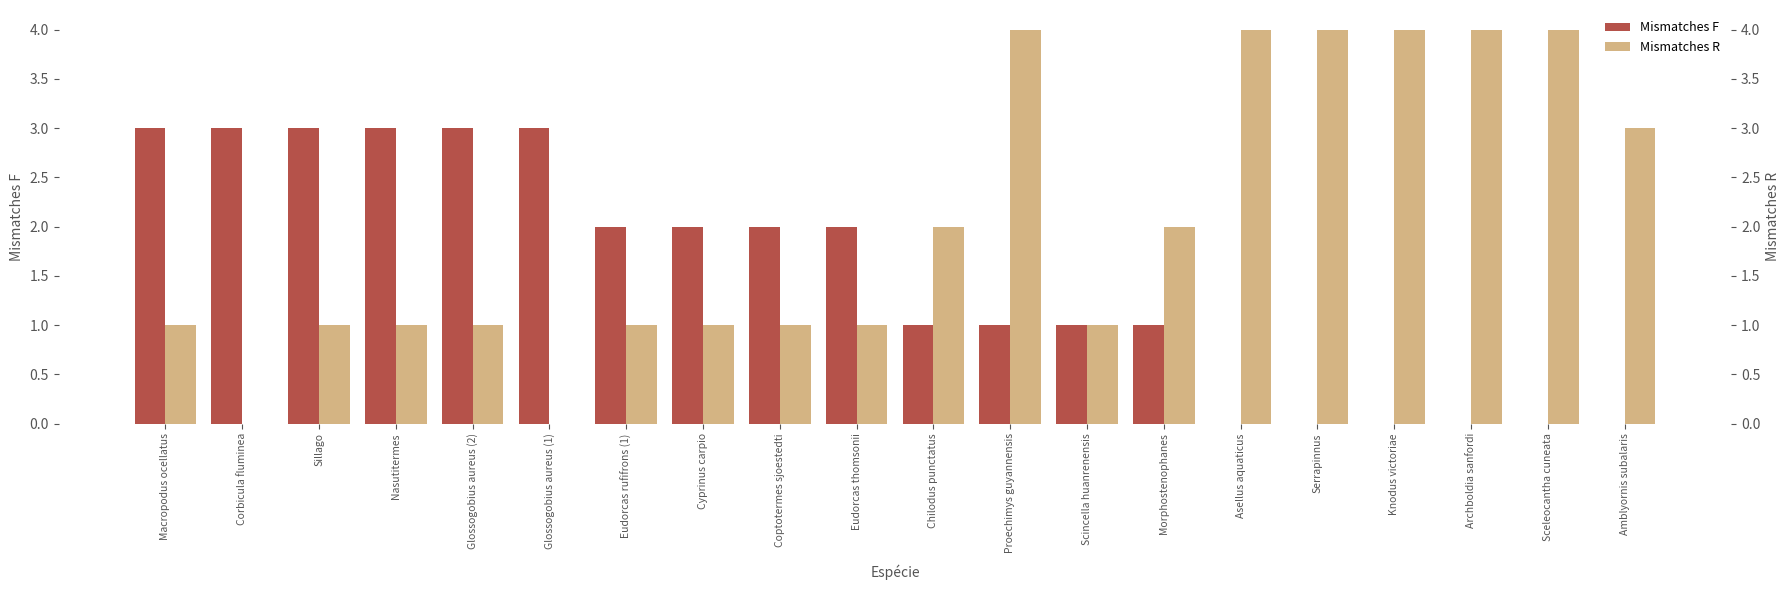

List the series in order of their overall mean, highest first.

Mismatches R, Mismatches F